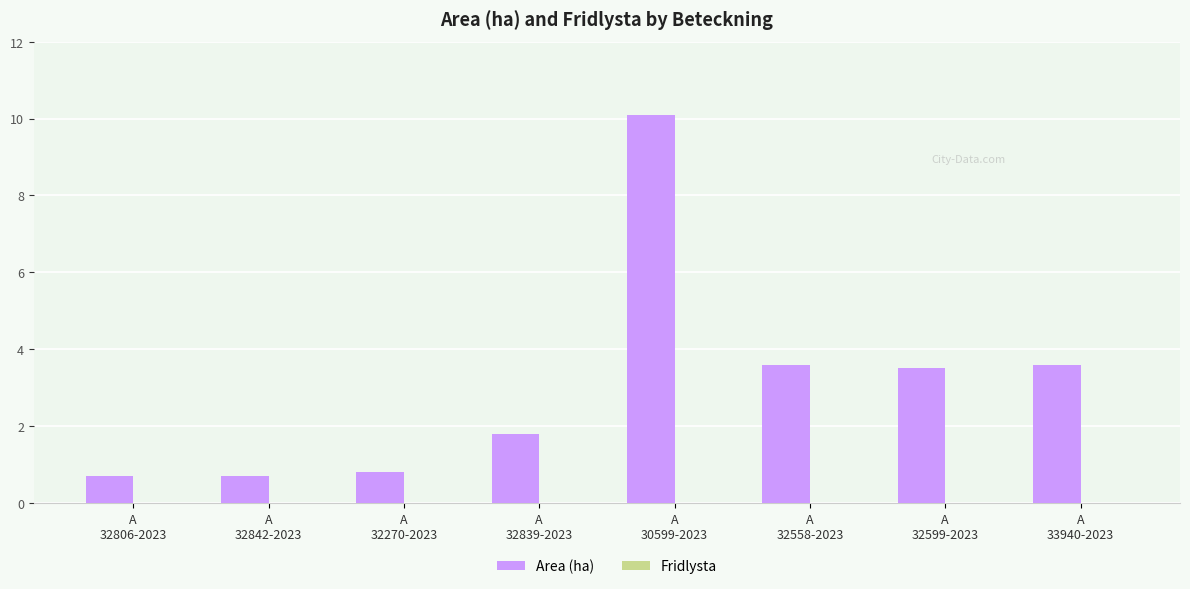

Reading left to right, extract all data points from this chart.

0.7	0.7	0.8	1.8	10.1	3.6	3.5	3.6